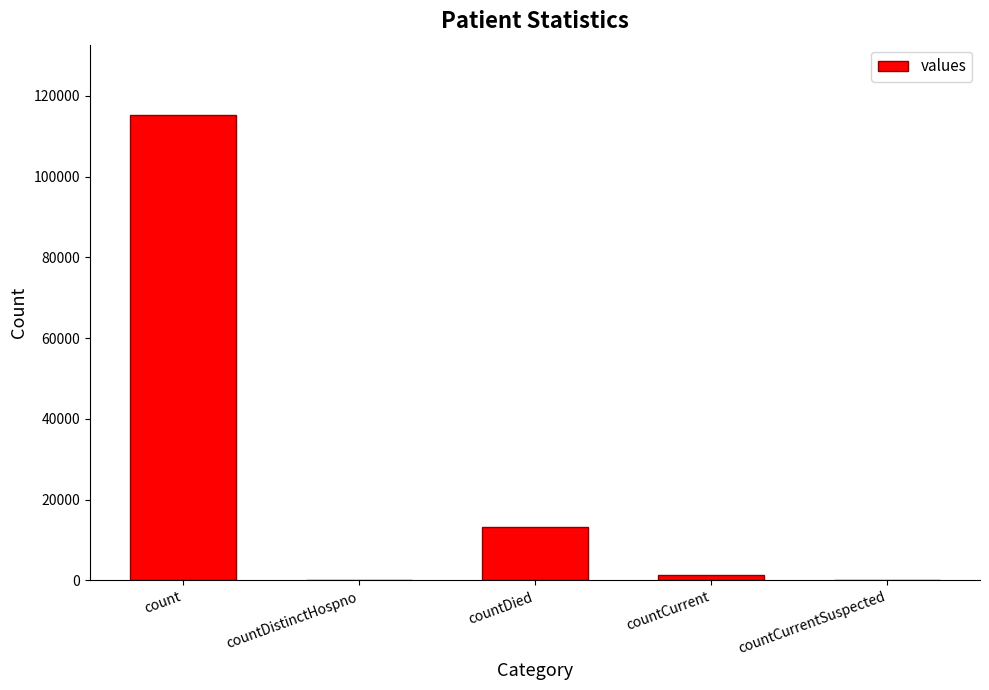

What is the greatest value displayed?

115379